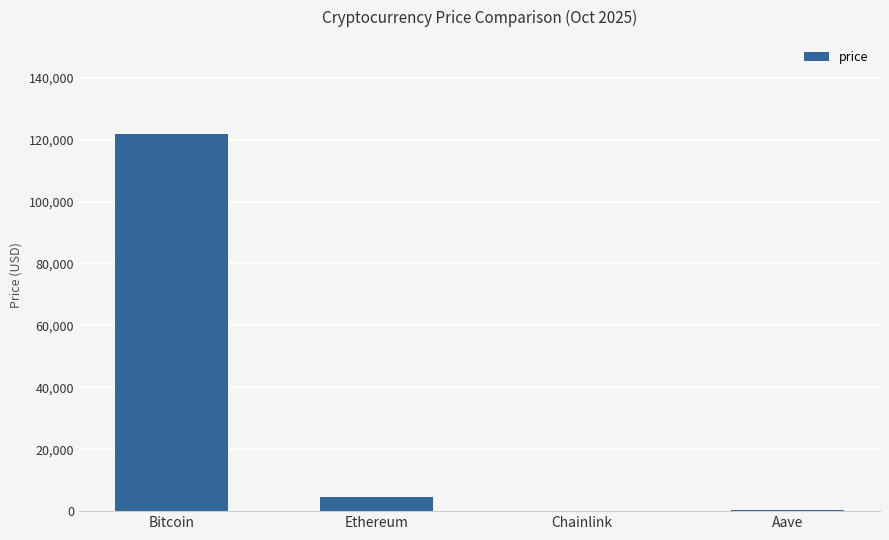

Where does the data first go above 4426?

Bitcoin